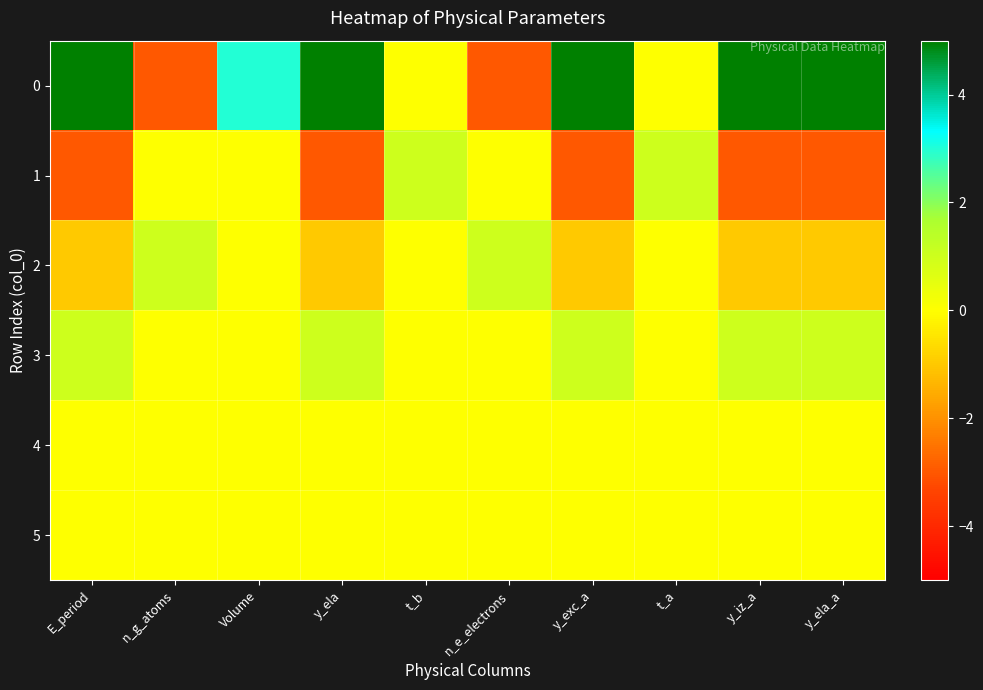

Reading left to right, list all the values displayed in this chart.

0: E_period=5	n_g_atoms=-3	Volume=3	y_ela=5	t_b=0	n_e_electrons=-3	y_exc_a=5	t_a=0	y_iz_a=5	y_ela_a=5
1: E_period=-3	n_g_atoms=0	Volume=0	y_ela=-3	t_b=1	n_e_electrons=0	y_exc_a=-3	t_a=1	y_iz_a=-3	y_ela_a=-3
2: E_period=-1	n_g_atoms=1	Volume=0	y_ela=-1	t_b=0	n_e_electrons=1	y_exc_a=-1	t_a=0	y_iz_a=-1	y_ela_a=-1
3: E_period=1	n_g_atoms=0	Volume=0	y_ela=1	t_b=0	n_e_electrons=0	y_exc_a=1	t_a=0	y_iz_a=1	y_ela_a=1
4: E_period=0	n_g_atoms=0	Volume=0	y_ela=0	t_b=0	n_e_electrons=0	y_exc_a=0	t_a=0	y_iz_a=0	y_ela_a=0
5: E_period=0	n_g_atoms=0	Volume=0	y_ela=0	t_b=0	n_e_electrons=0	y_exc_a=0	t_a=0	y_iz_a=0	y_ela_a=0